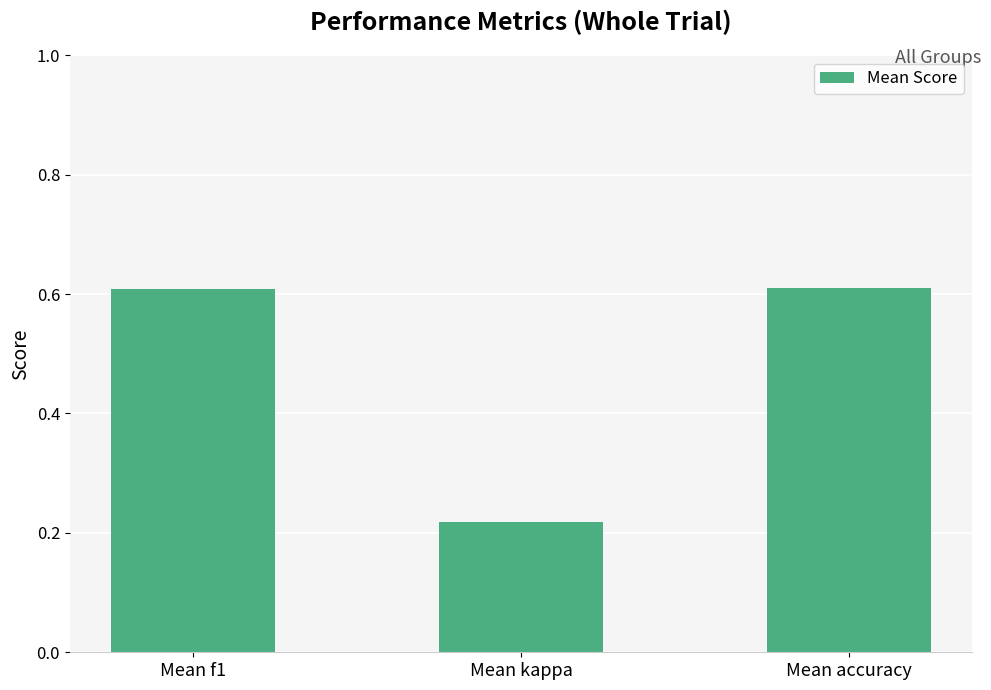

What is the label of the 3rd bar from the left?

Mean accuracy